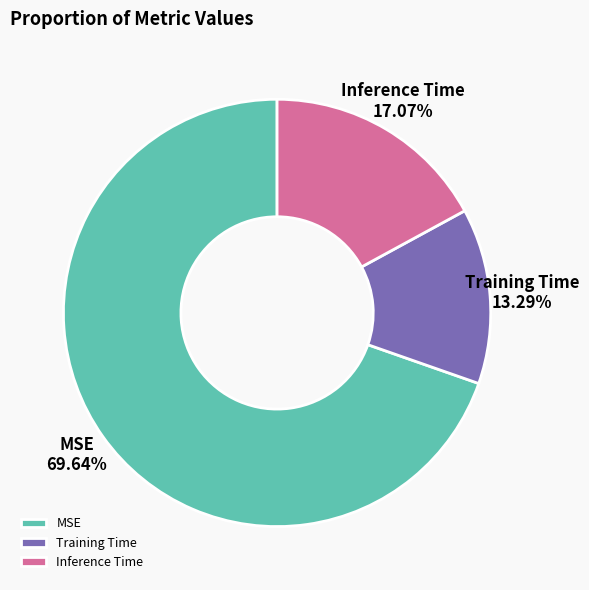

How many slices are in this pie chart?

3